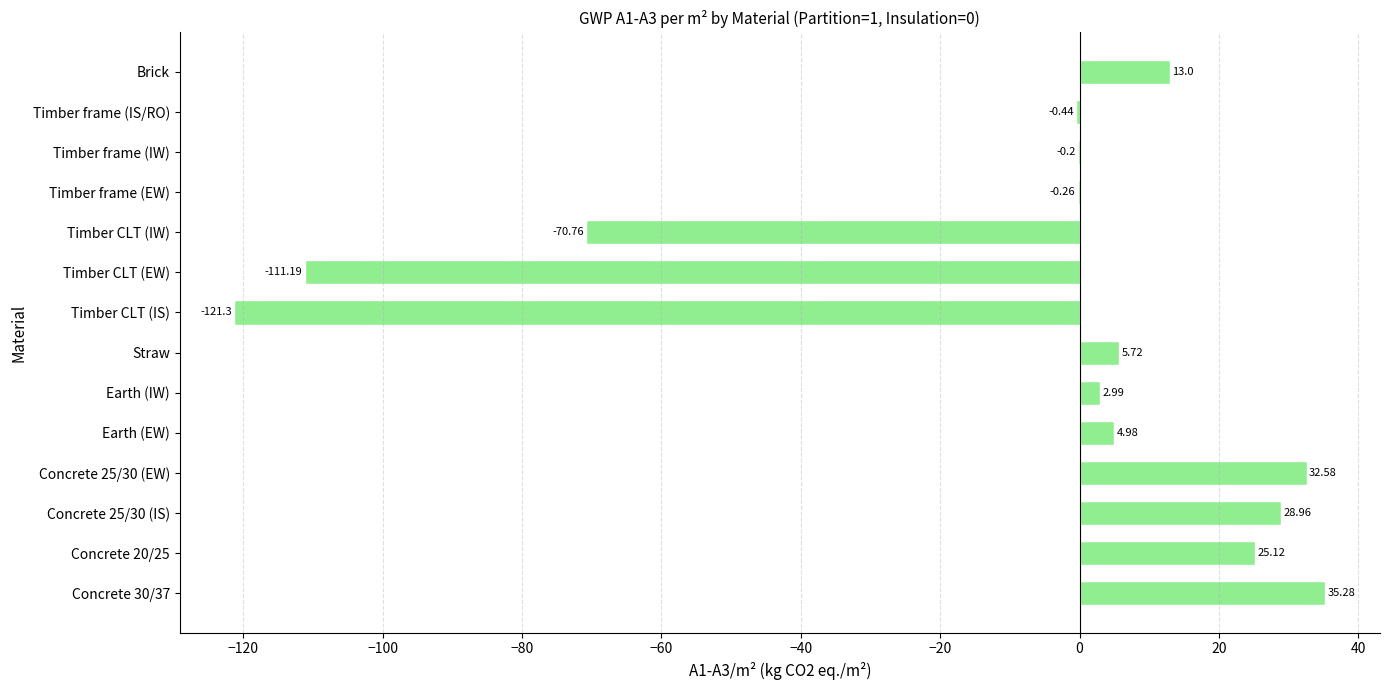

Which has a higher value, Timber CLT (IW) or Timber frame (IW)?

Timber frame (IW)